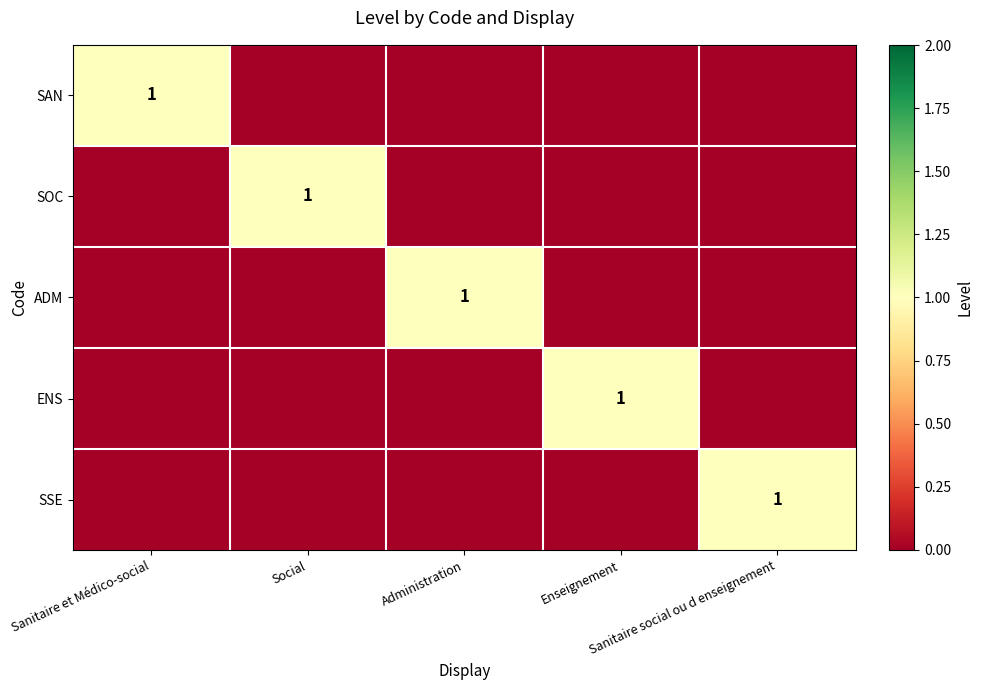

Which series changed the most between Sanitaire et Médico-social and Social?

SAN